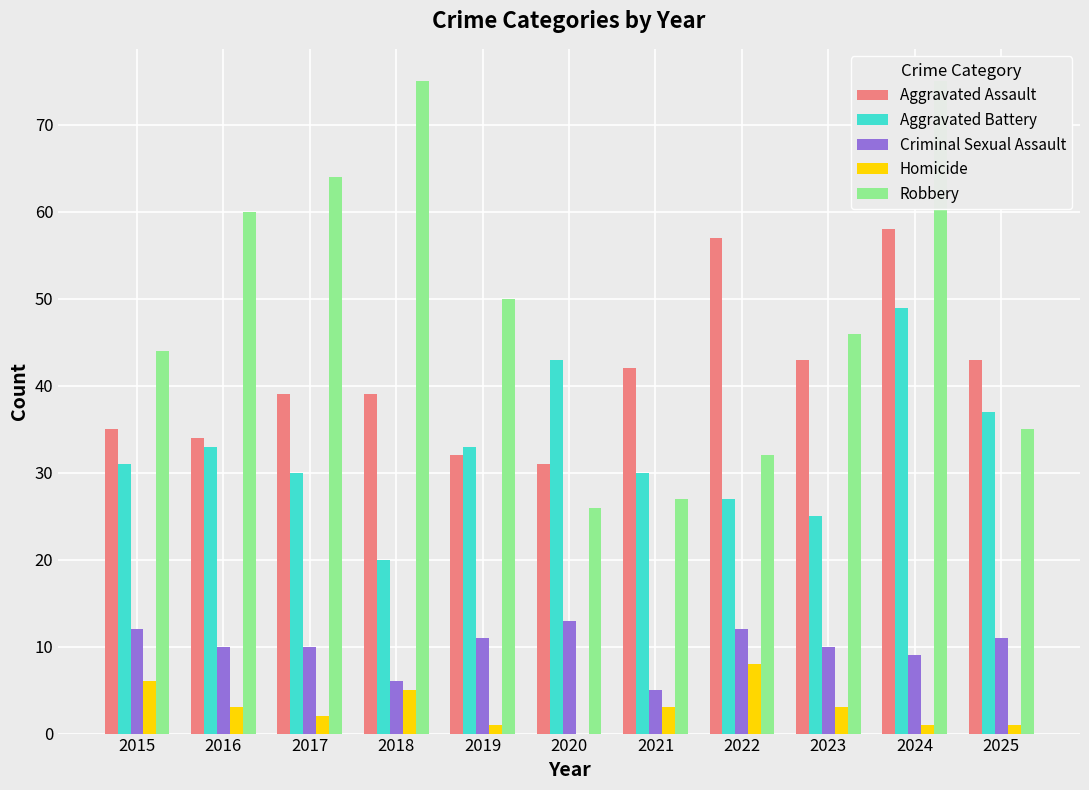

Rank the series at 2020 from lowest to highest value.

Homicide, Criminal Sexual Assault, Robbery, Aggravated Assault, Aggravated Battery